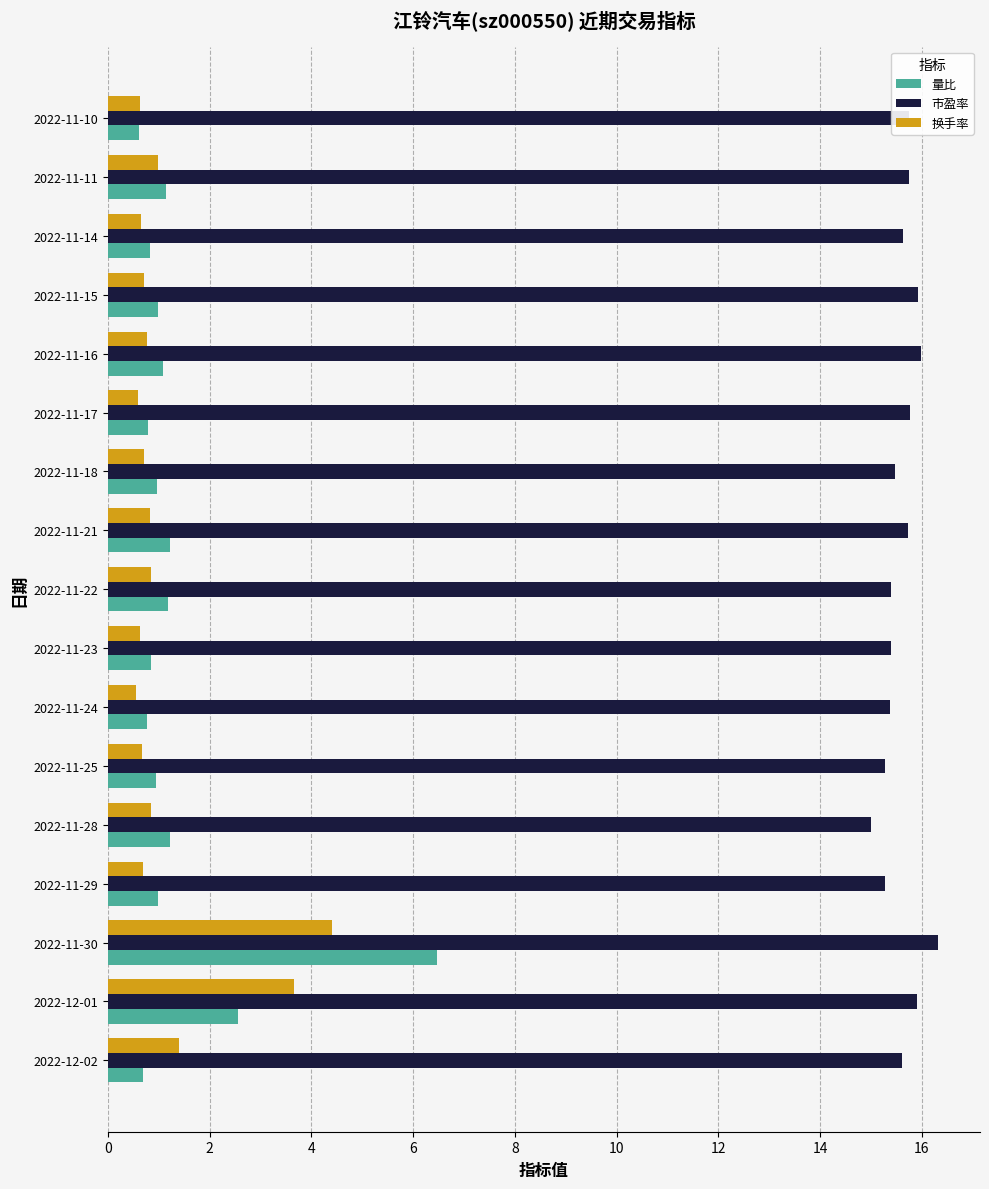

True or false: 换手率 has a value of 0.7 at 2022-11-18.

True